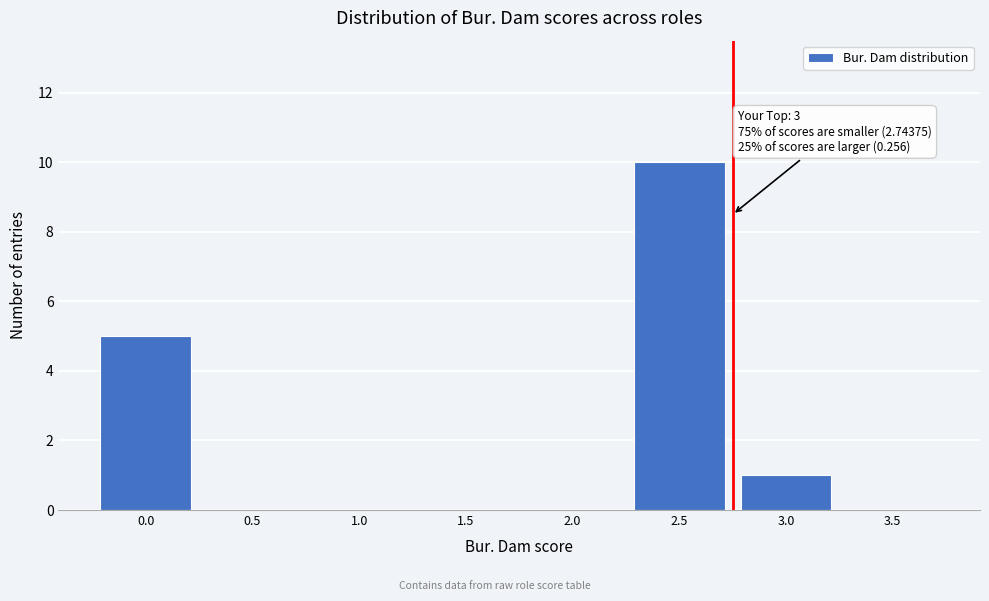

Reading left to right, what are all the values shown in this chart?

0.0=5	0.5=0	1.0=0	1.5=0	2.0=0	2.5=10	3.0=1	3.5=0